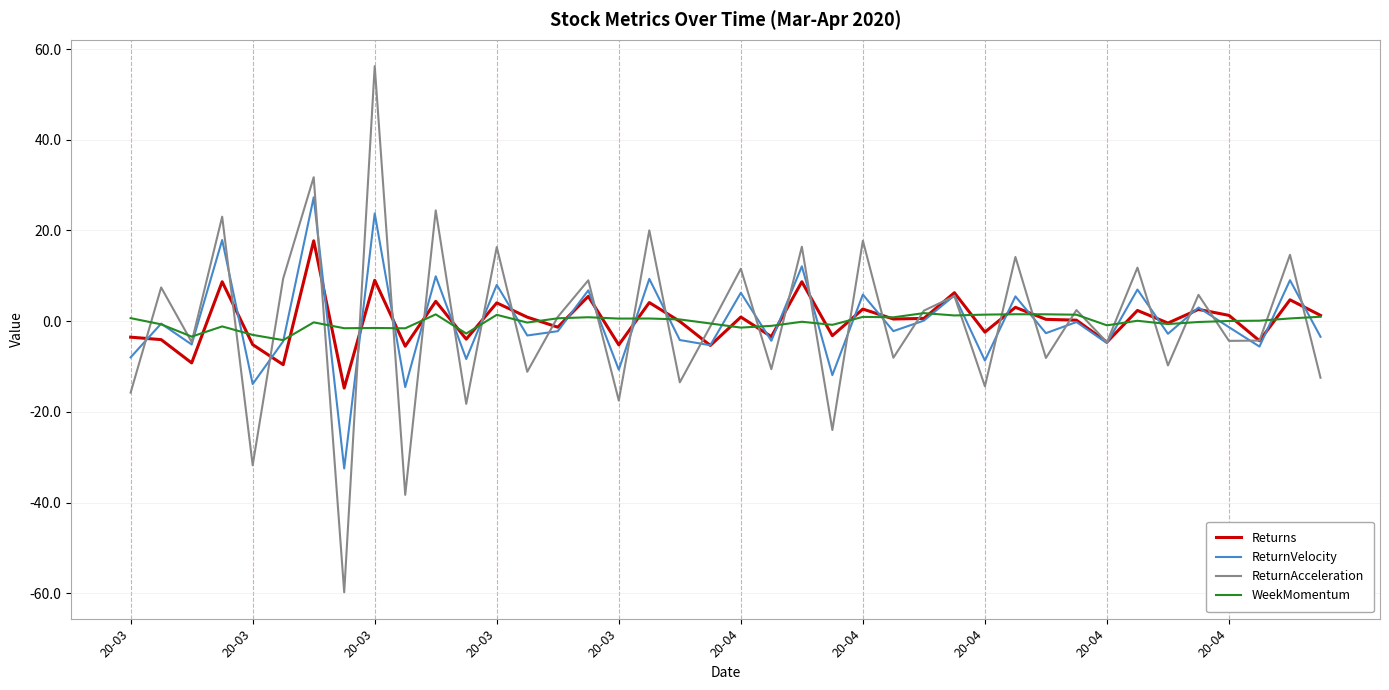

What is the smallest value displayed?

-59.8